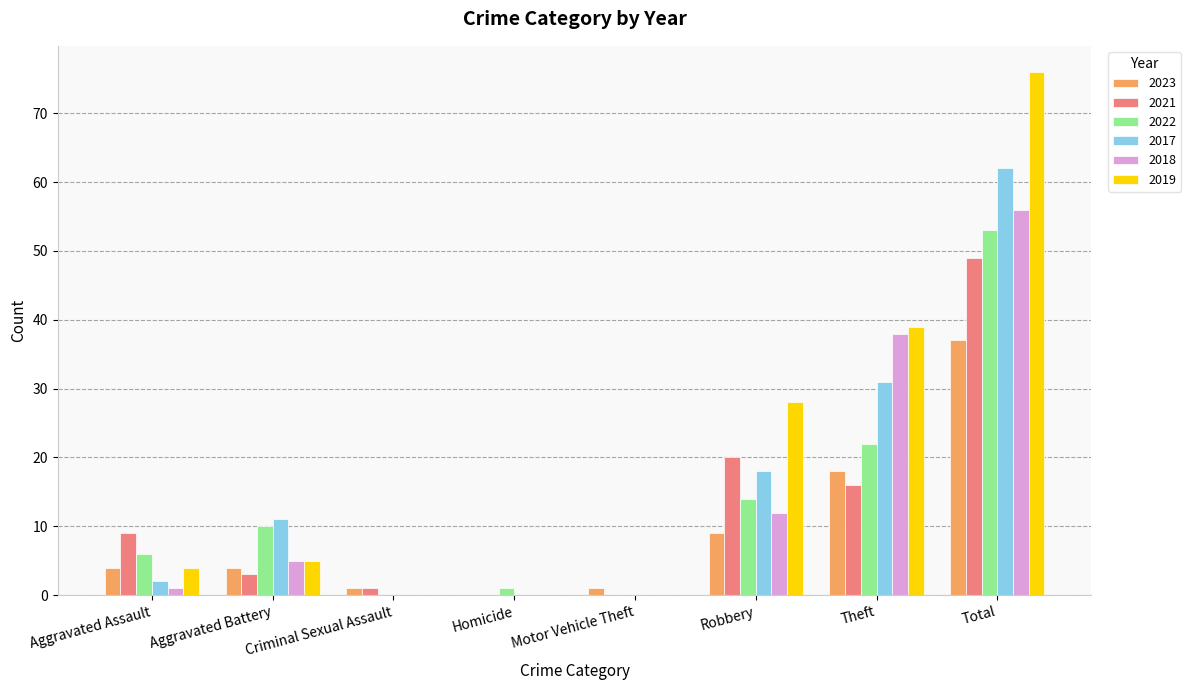

What are all the series names shown in the legend?

2023, 2021, 2022, 2017, 2018, 2019